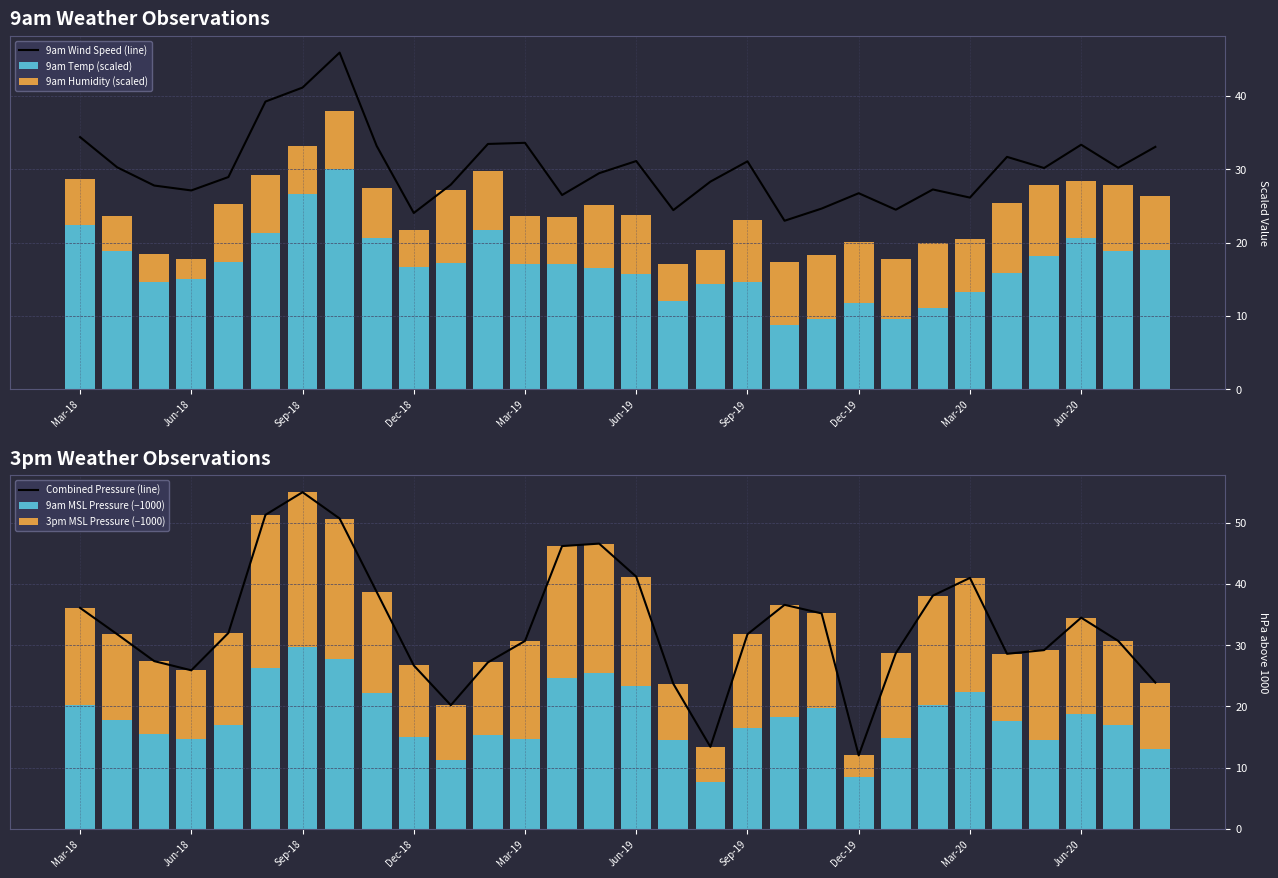

What is the difference between the second highest and minimum values in the 9am Temp (scaled) series?

17.8